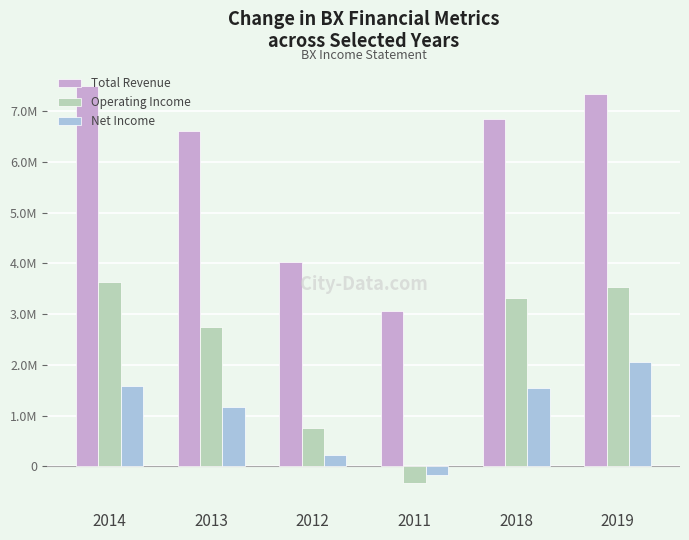

What position from the left is 2011?

4